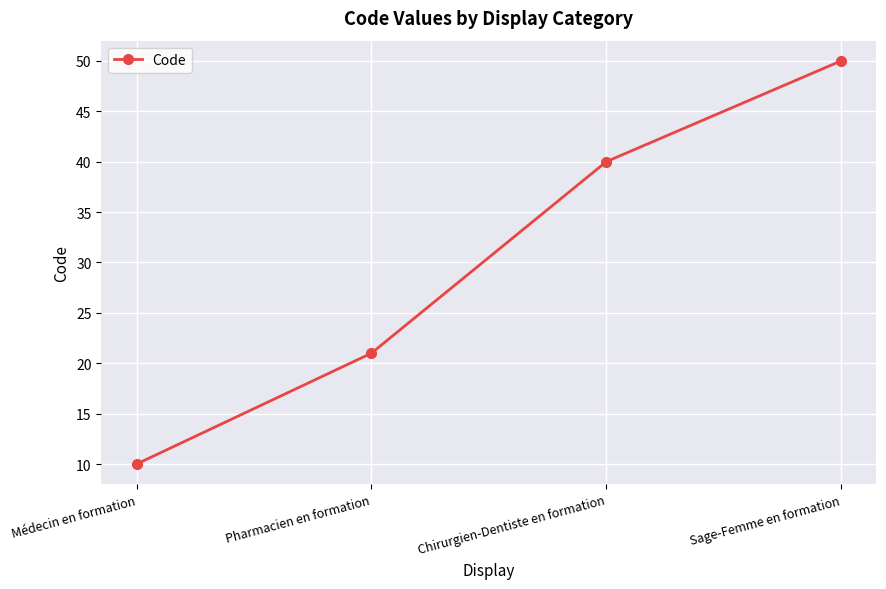

Is it true that the value at Pharmacien en formation is 5?

False